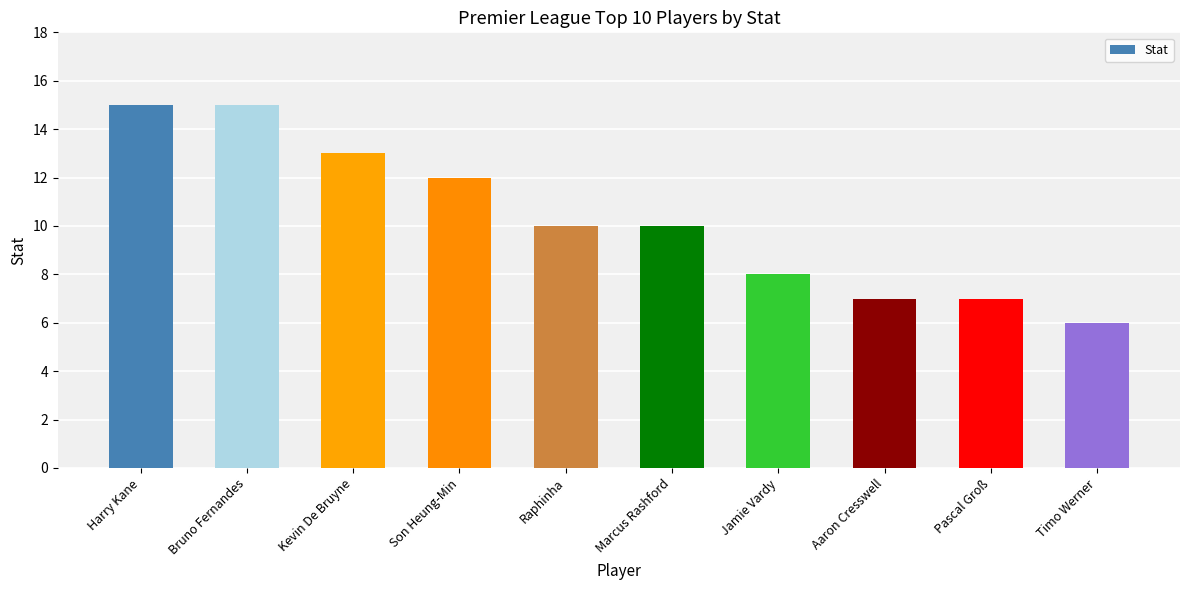

What position from the right is Jamie Vardy?

4